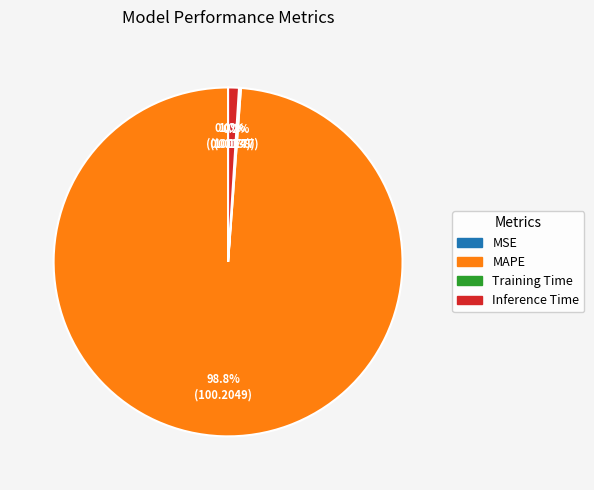

Which slice is the largest?

MAPE